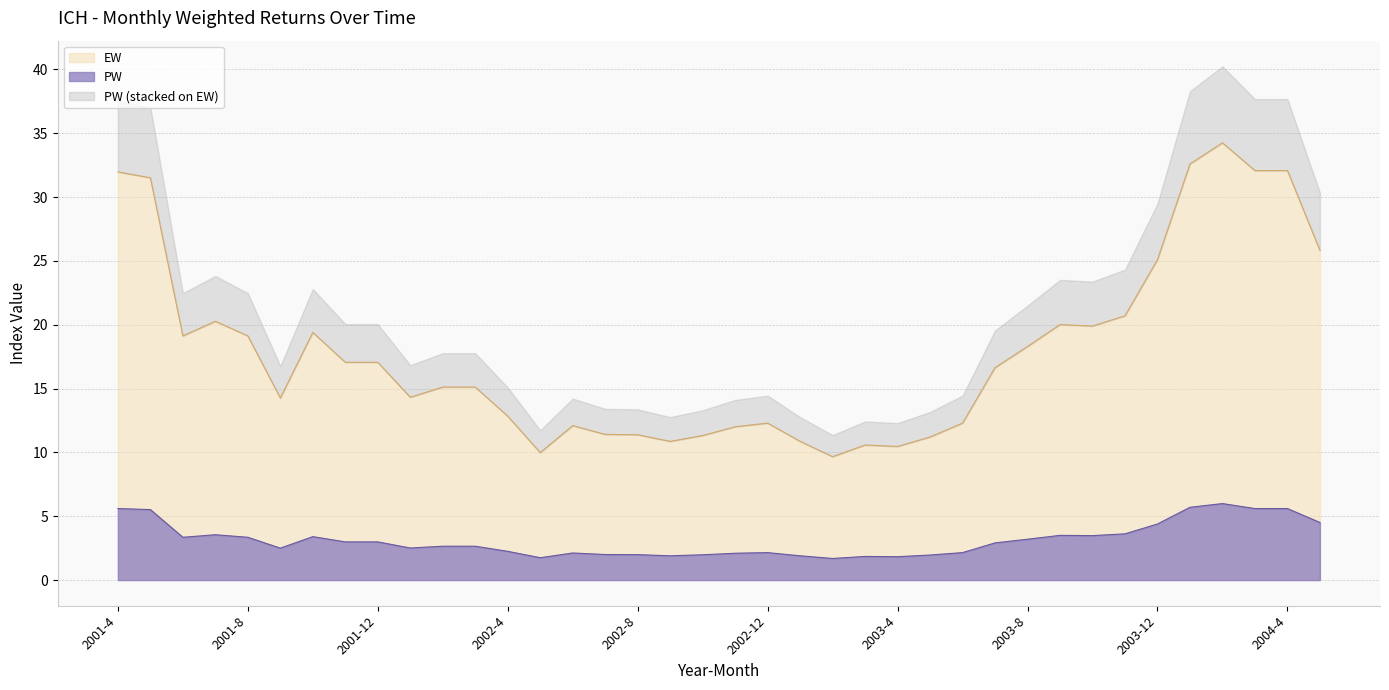

Reading left to right, extract all data points from this chart.

EW: 32.0	31.5	19.1	20.3	19.1	14.3	19.4	17.1	17.1	14.3	15.1	15.1	12.8	10.0	12.1	11.4	11.4	10.9	11.3	12.0	12.3	10.9	9.7	10.6	10.5	11.2	12.3	16.6	18.3	20.0	19.9	20.7	25.1	32.6	34.2	32.1	32.1	25.8
VW: 5.6	5.5	3.4	3.5	3.4	2.5	3.4	3.0	3.0	2.5	2.6	2.6	2.2	1.8	2.1	2.0	2.0	1.9	2.0	2.1	2.1	1.9	1.7	1.9	1.8	2.0	2.1	2.9	3.2	3.5	3.5	3.6	4.4	5.7	6.0	5.6	5.6	4.5